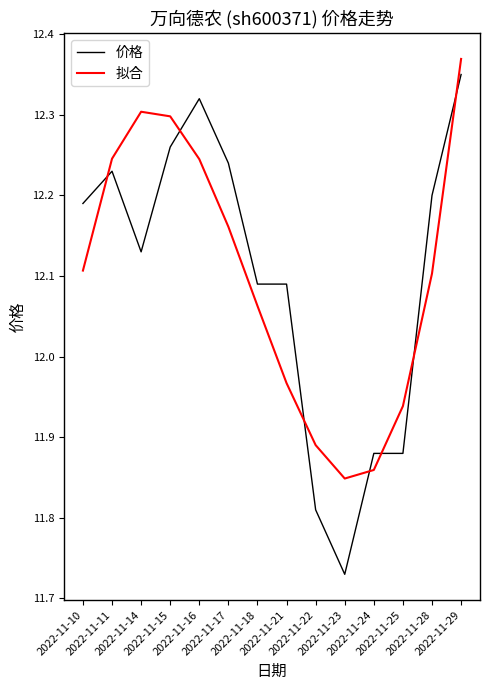

Which series has the widest spread of values?

价格